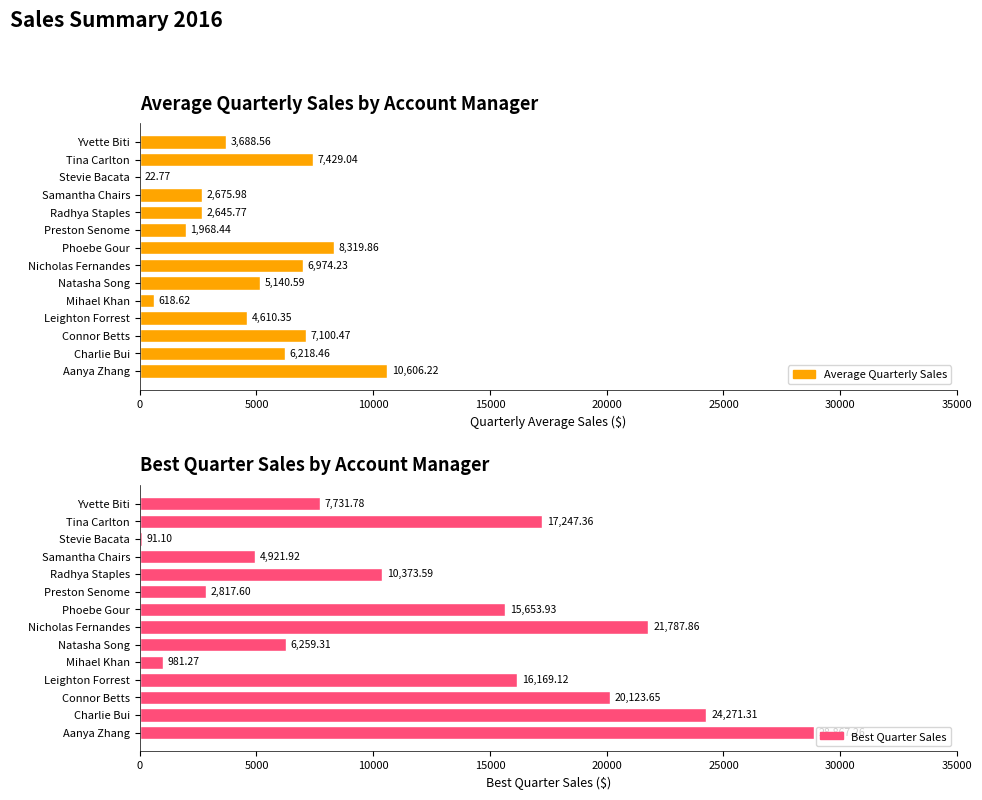

How many values in the Average series exceed 5140?

7